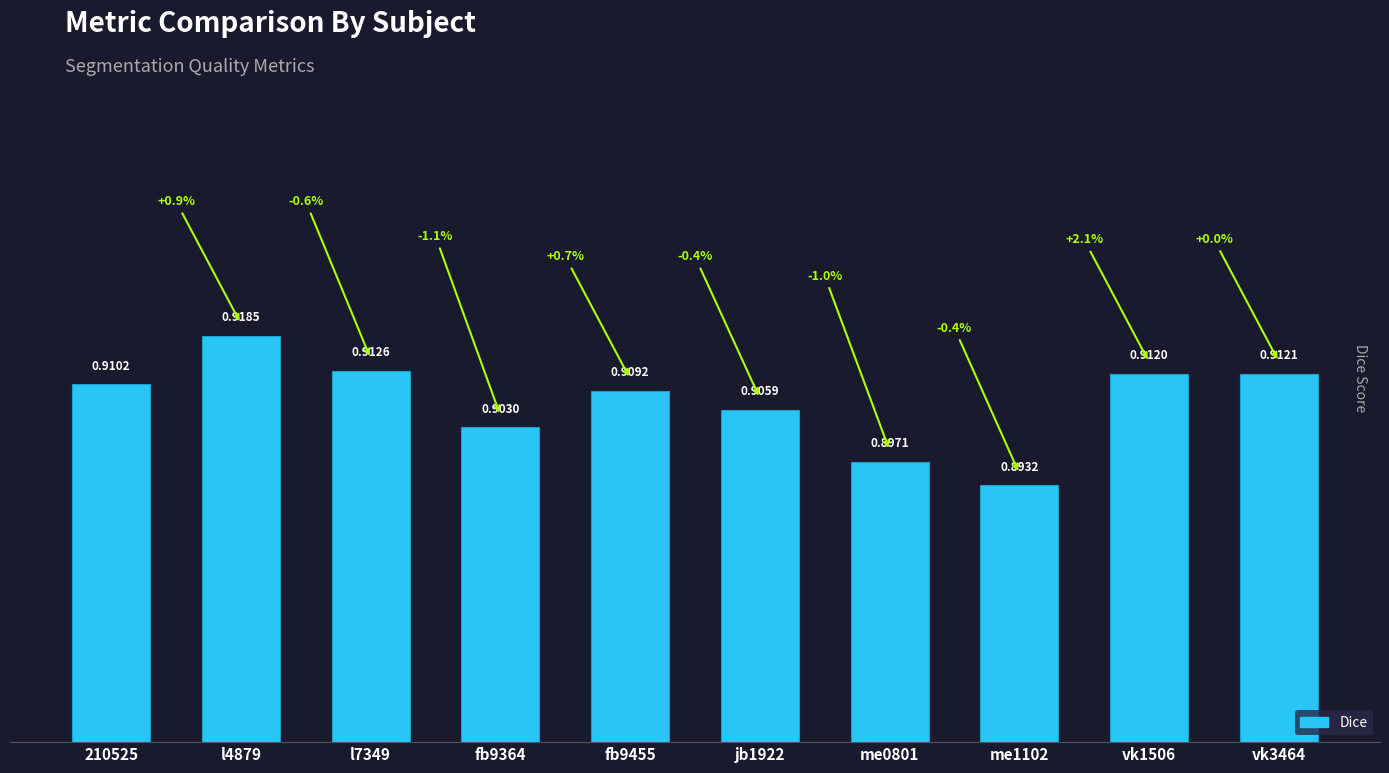

What position from the right is jb1922?

5